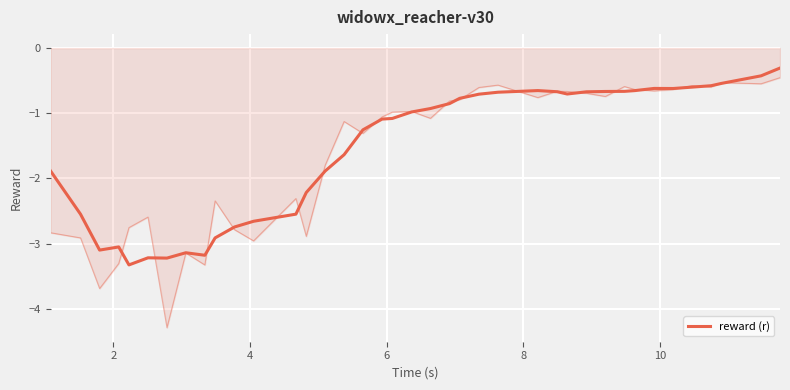

How many interior local valleys (lower than both neighbors) does the data have?

6